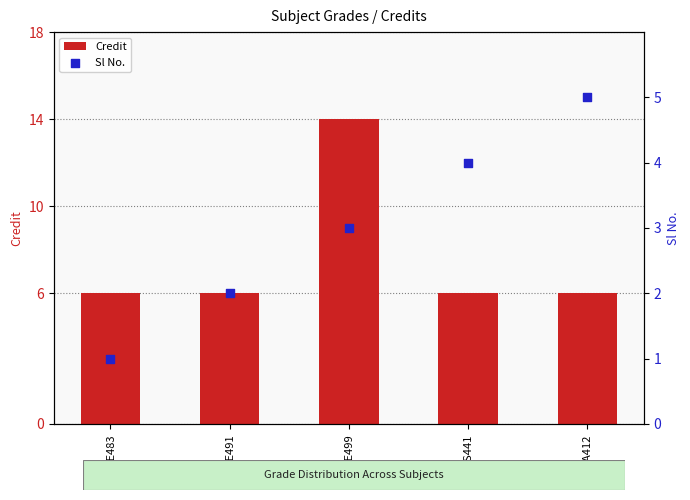

What is the total value across all series at HS441?

10